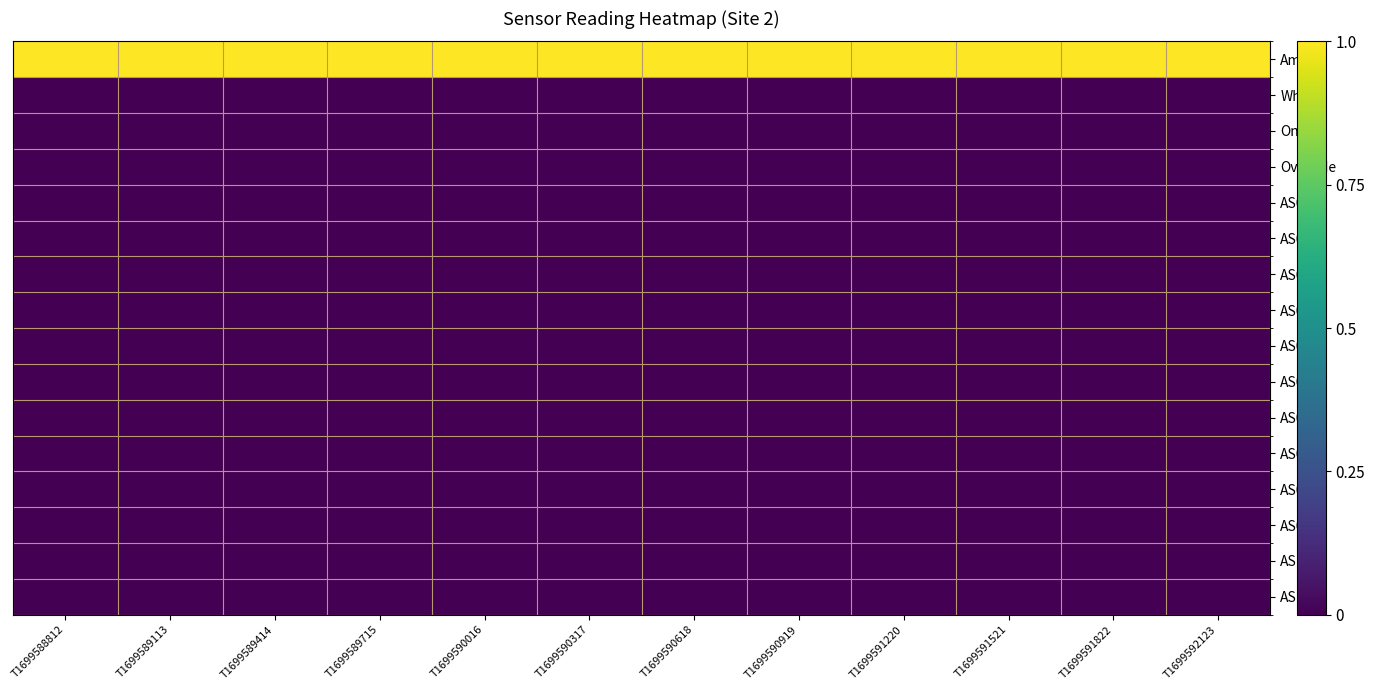

What is the spread (max minus min) of values at T1699590919?

1